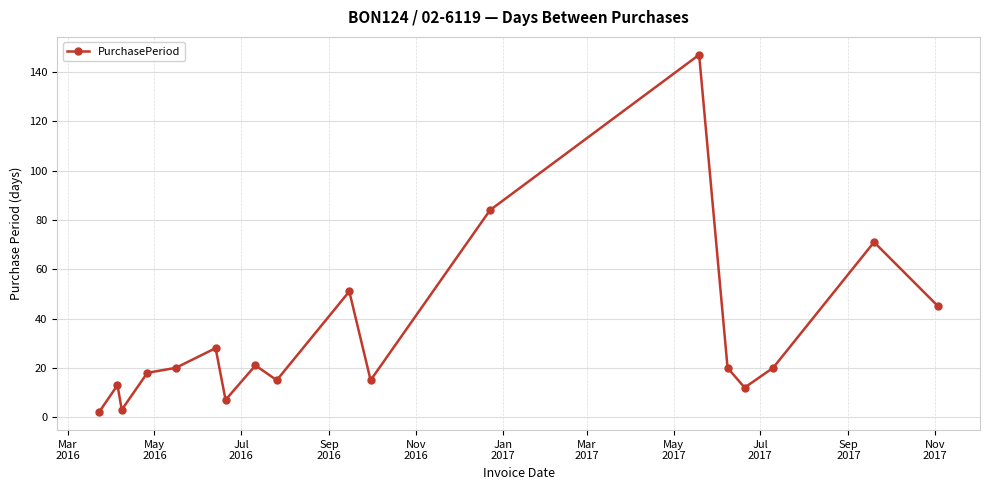

True or false: there are more than 0 points higher than both neighbors.

True